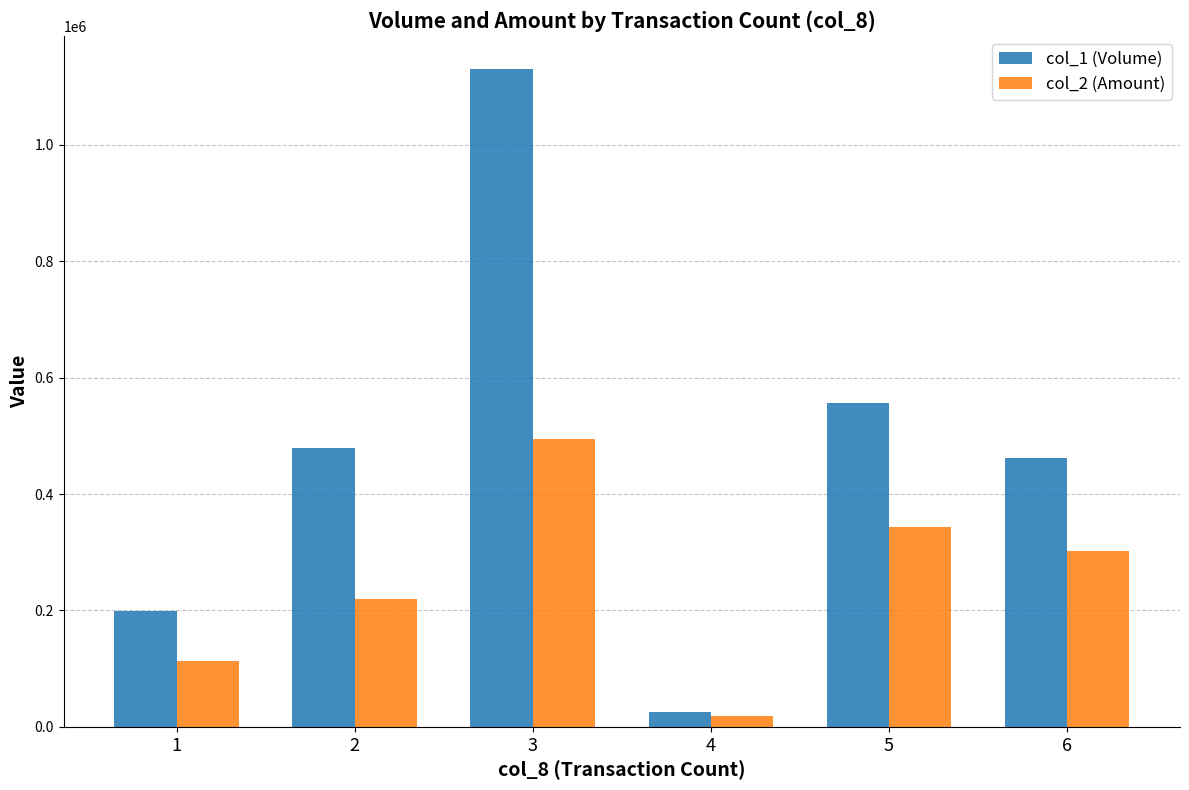

Count the number of categories in the chart.

6